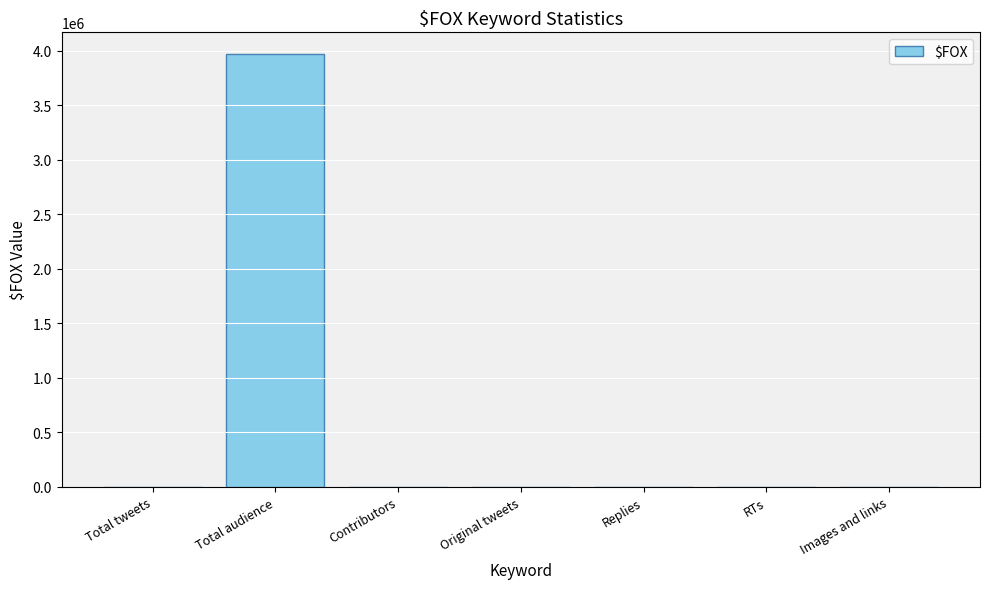

What is the greatest value displayed?

3972655